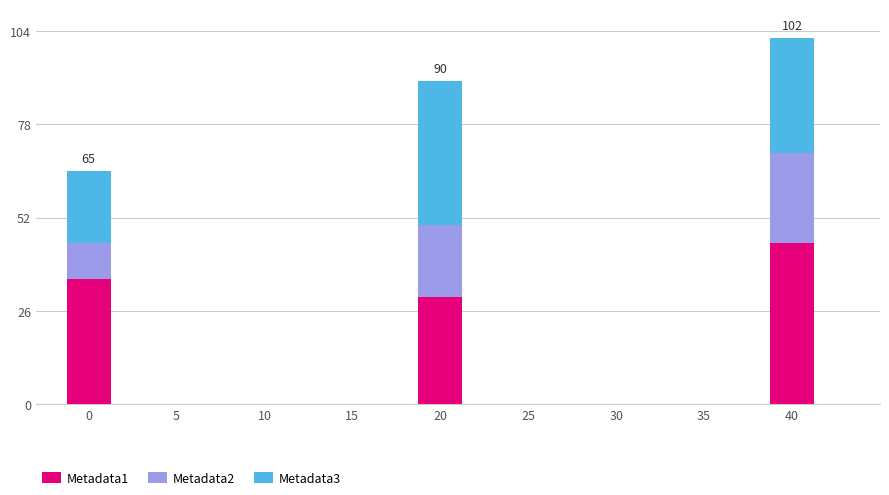

What is the value of the Metadata1 bar at the 1st from the left?

35